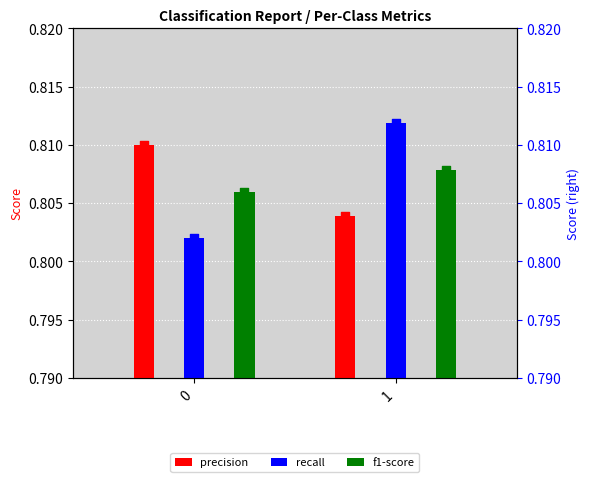

Which series has the largest total across all categories?

precision